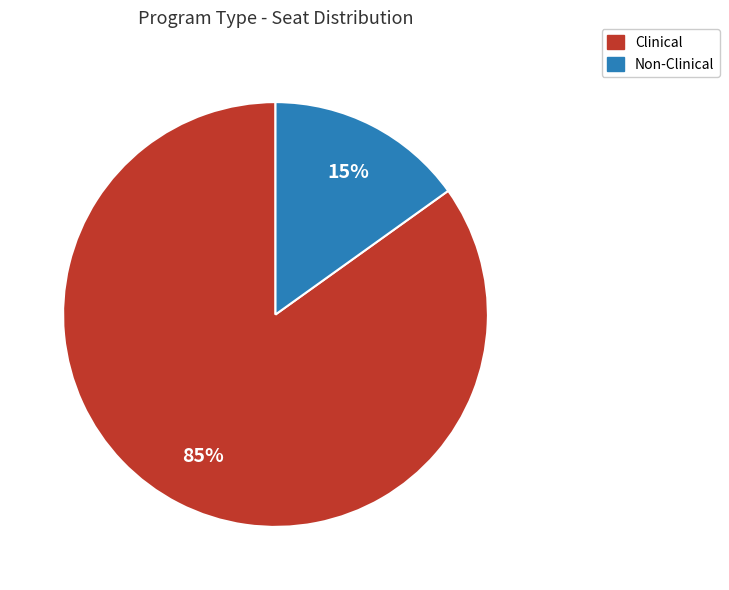

To the nearest percent, what is the difference between the Clinical and Non-Clinical slice percentages?

70%